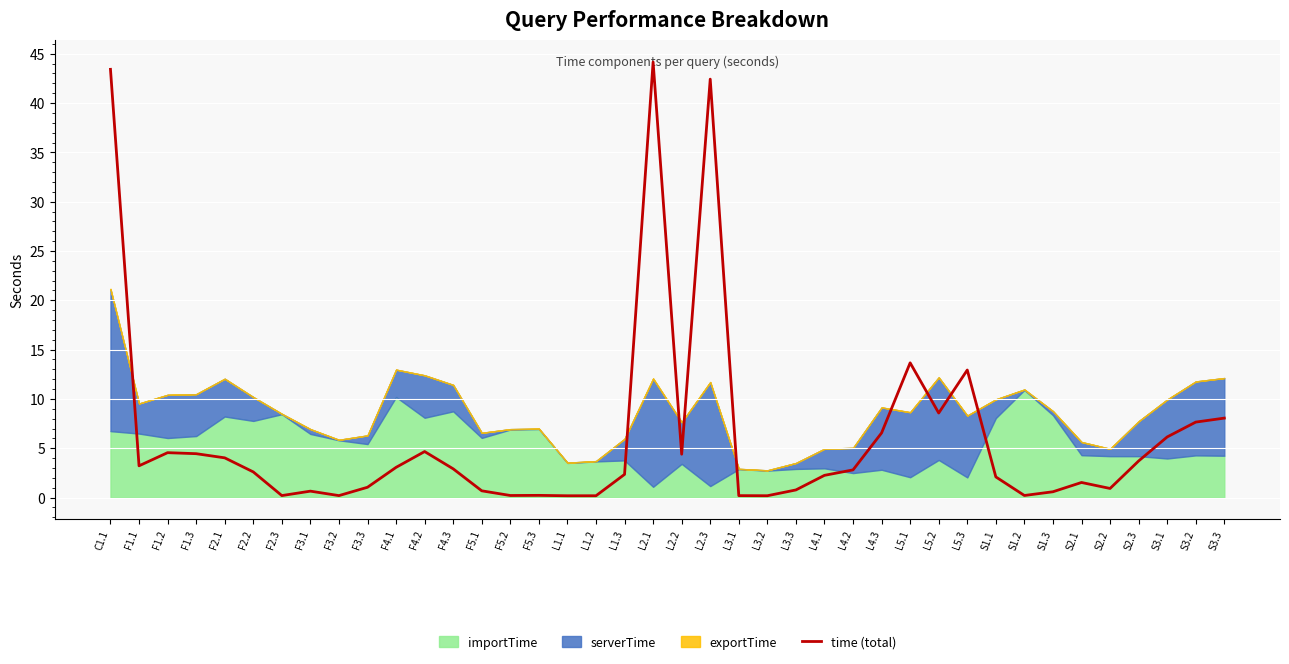

Reading left to right, extract all data points from this chart.

43.4	3.2	4.6	4.4	4.0	2.6	0.2	0.7	0.2	1.0	3.1	4.7	2.9	0.7	0.2	0.2	0.2	0.2	2.4	44.2	4.4	42.4	0.2	0.2	0.8	2.3	2.8	6.6	13.7	8.6	12.9	2.1	0.2	0.6	1.5	0.9	3.7	6.1	7.7	8.1